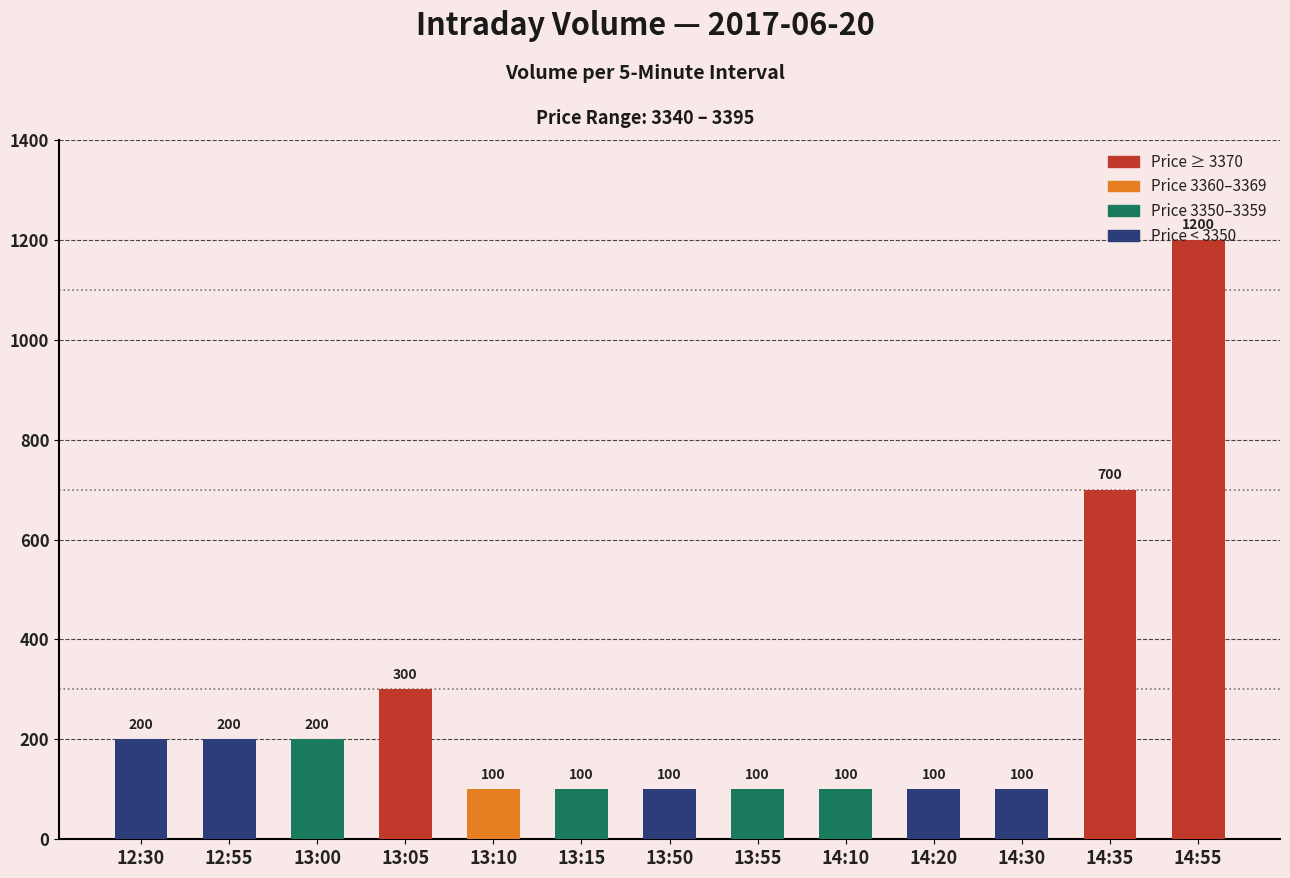

Reading right to left, list all the values displayed in this chart.

1200	700	100	100	100	100	100	100	100	300	200	200	200